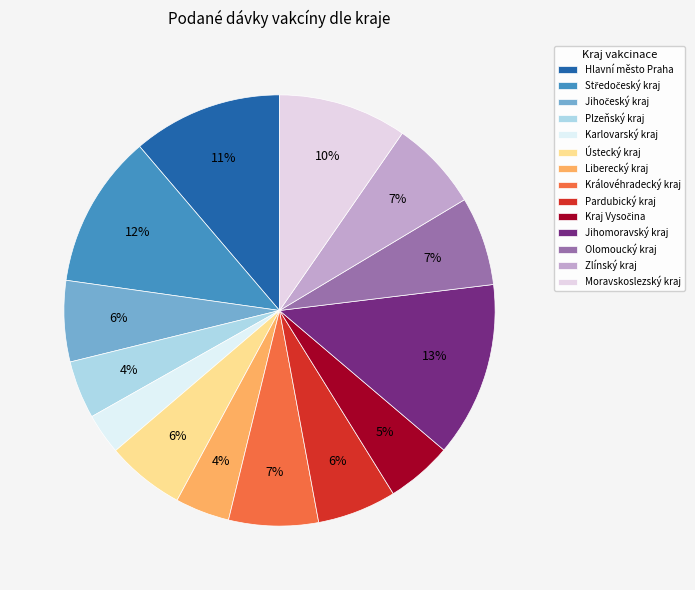

To the nearest percent, what is the combined percentage of Zlínský kraj and Jihočeský kraj?

13%